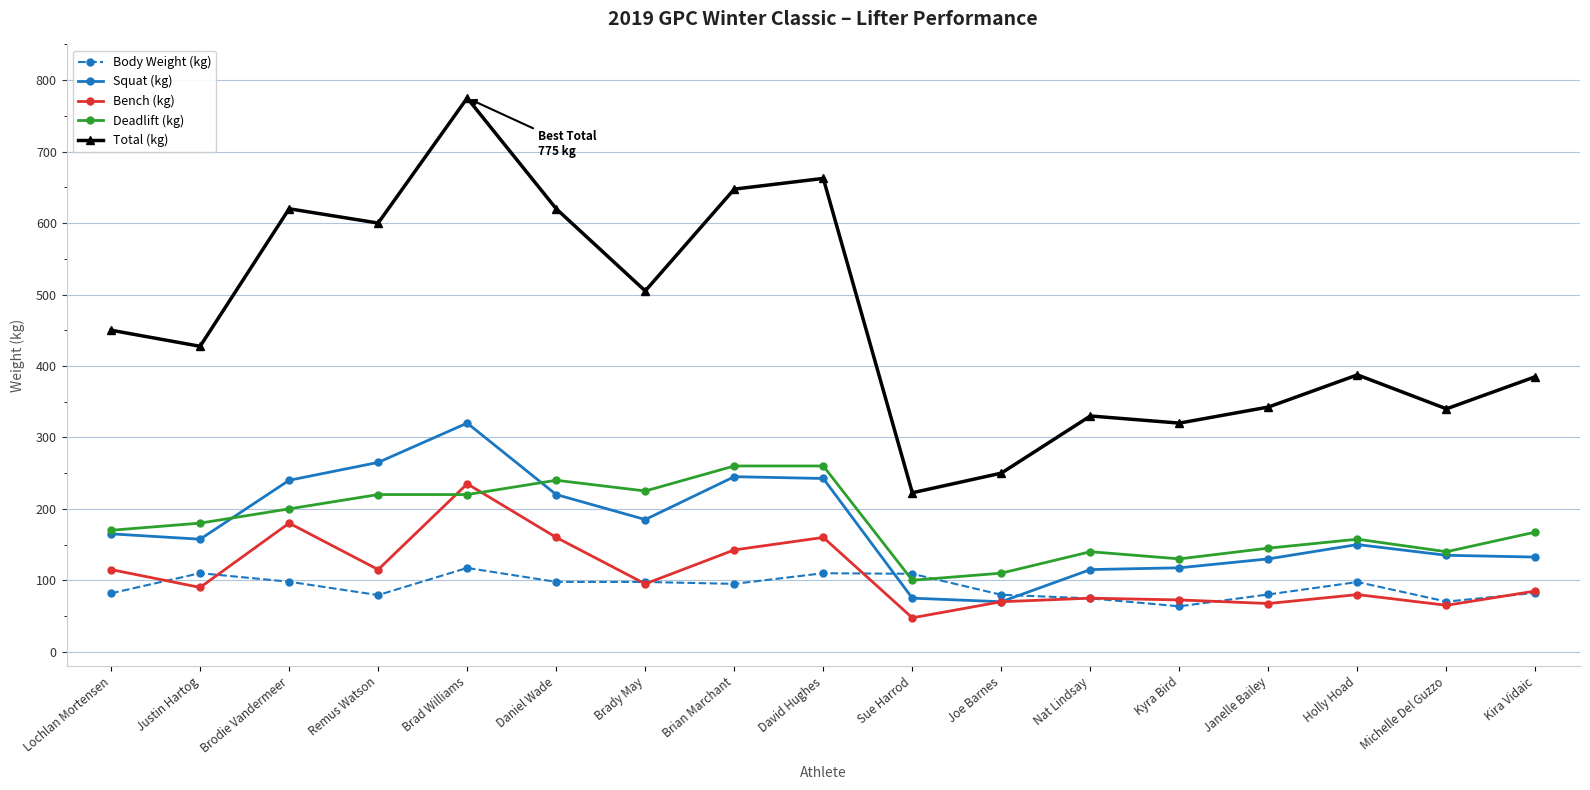

True or false: Bench (kg) and Total (kg) intersect in this chart.

False